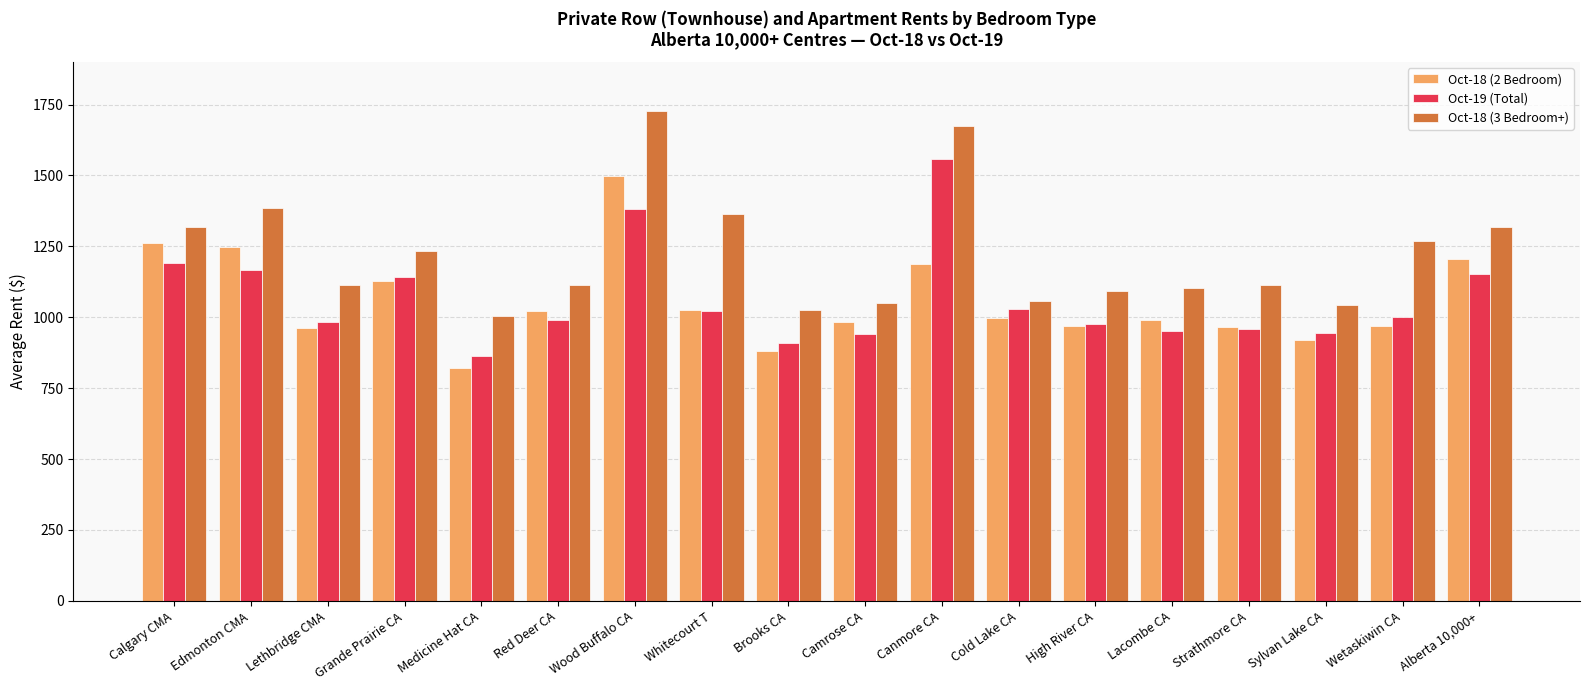

What is the approximate value of Oct-18 (3 Bedroom+) at Whitecourt T, to the nearest 100?

1400